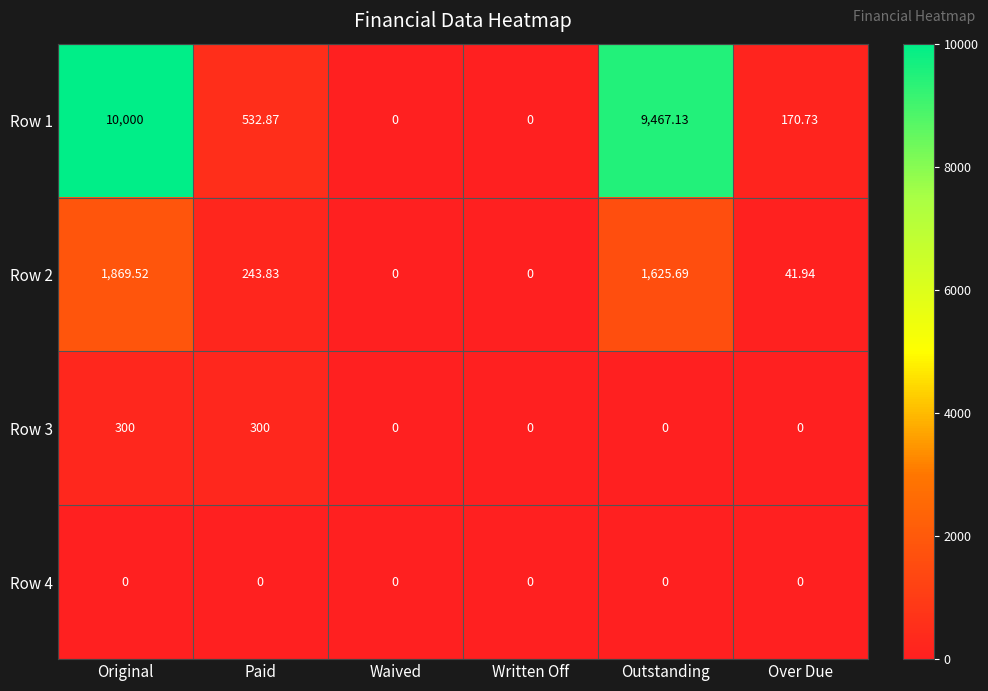

At which category is the sum across all series the highest?

Original